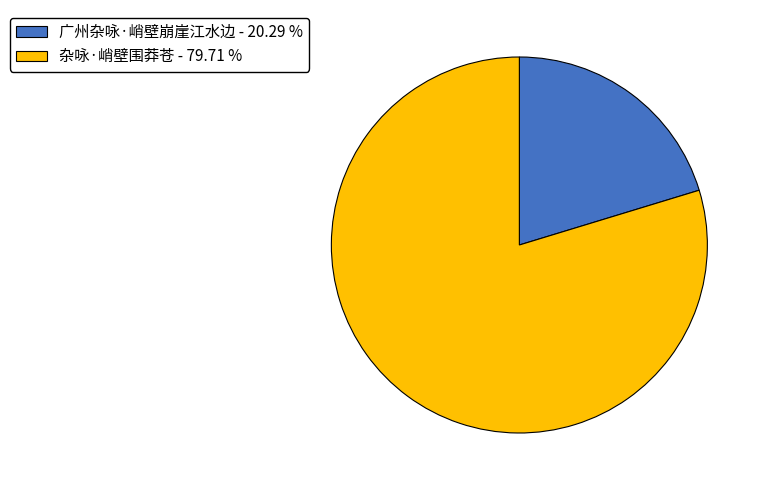

True or false: 广州杂咏·峭壁崩崖江水边 accounts for 20% of the total.

True